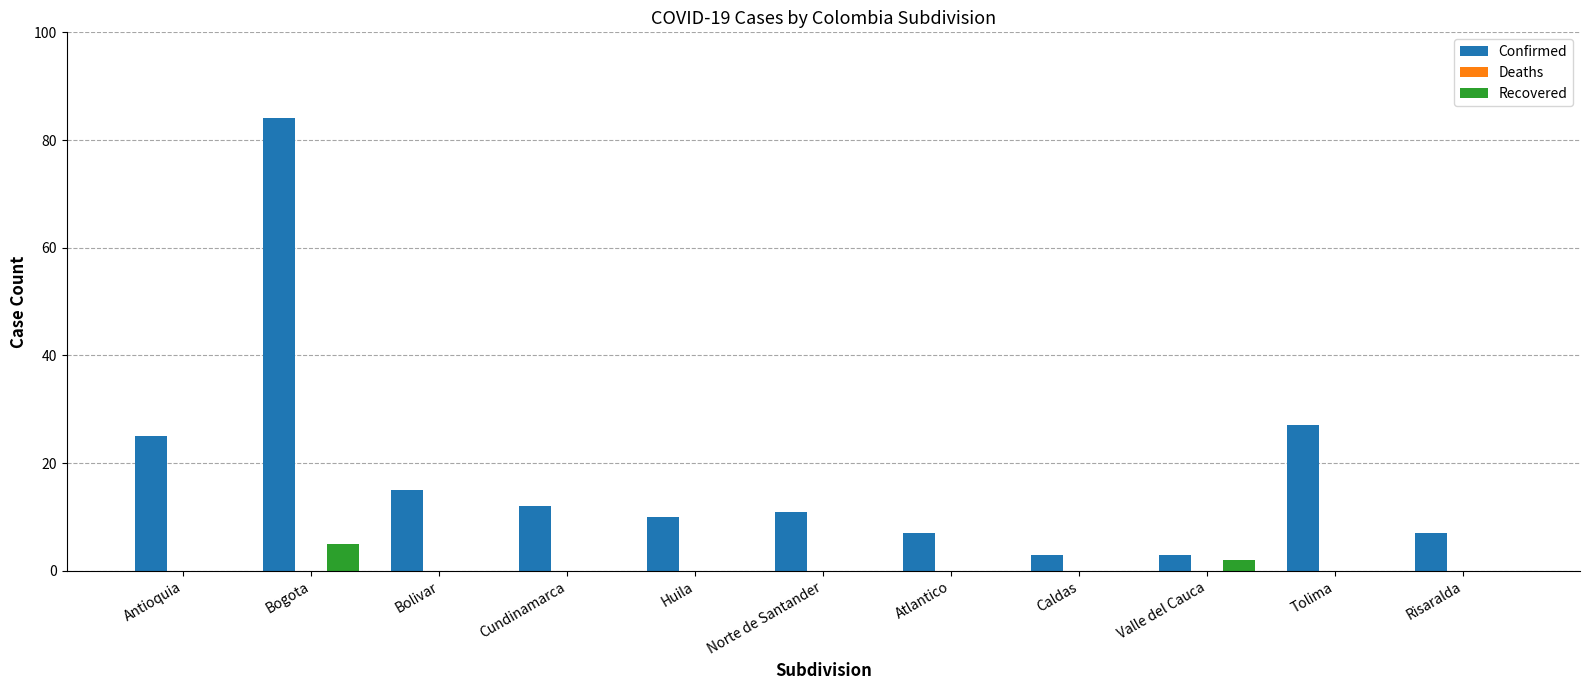

Which series has the largest total across all categories?

Confirmed